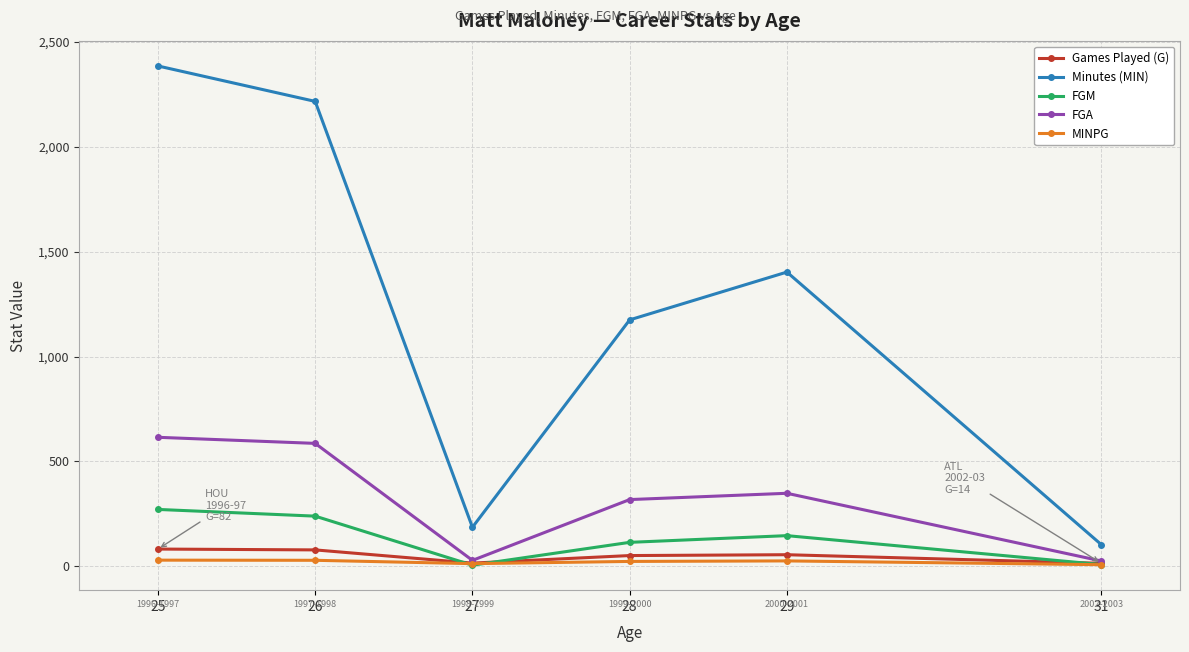

In Minutes (MIN), how many points are higher than both neighbors (excluding endpoints)?

1